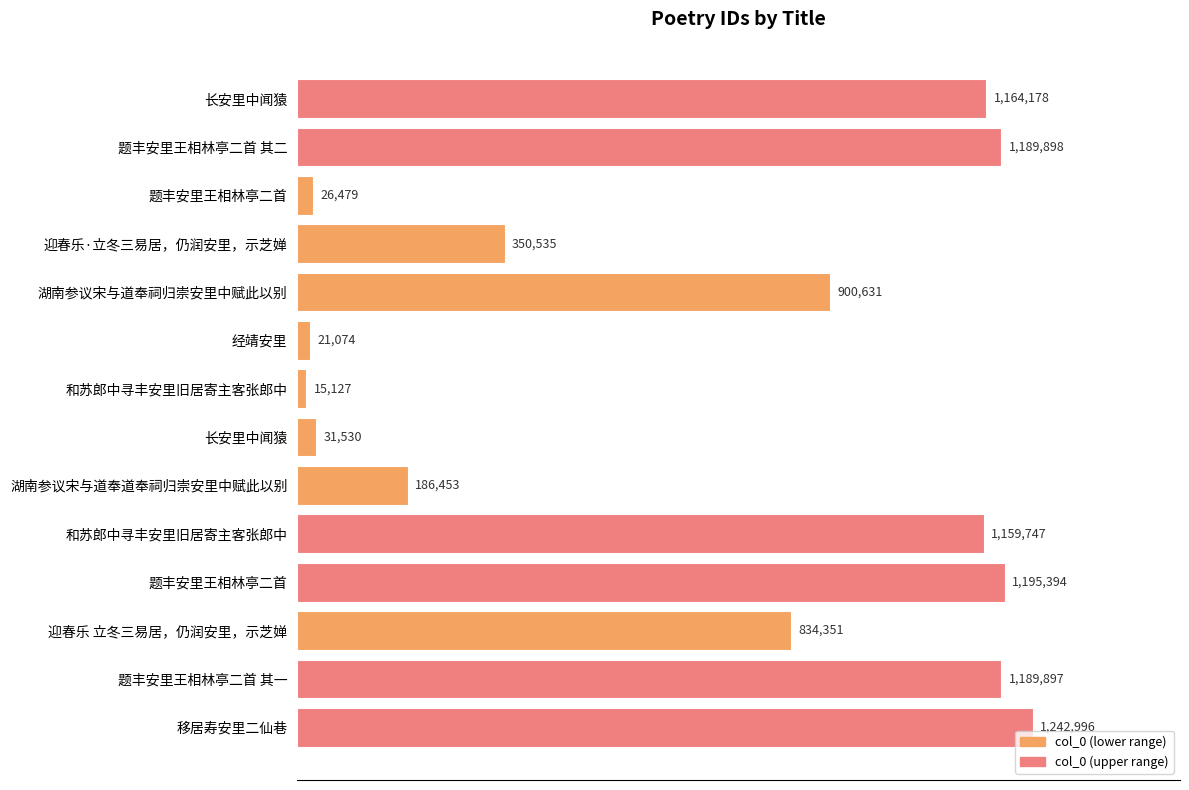

Count the number of categories in the chart.

14